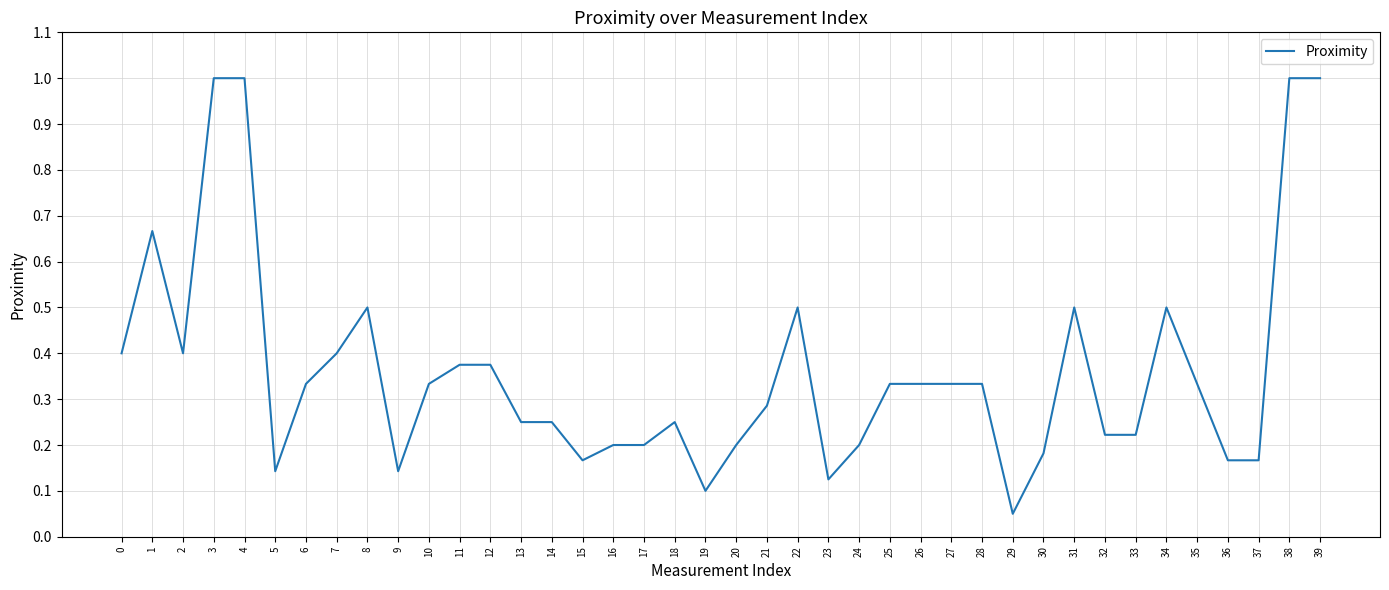

Where is the data nearest to the value 0?

29